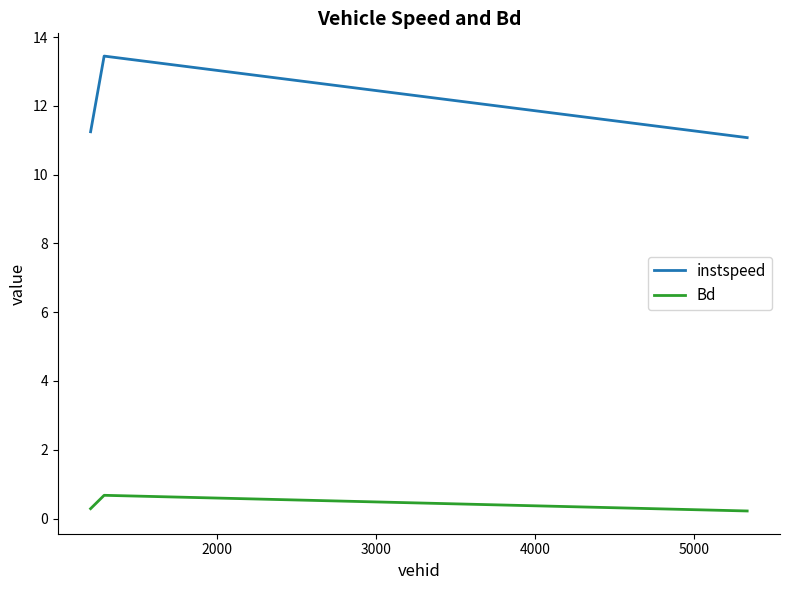

Rank the series by their average value, from lowest to highest.

Bd, instspeed